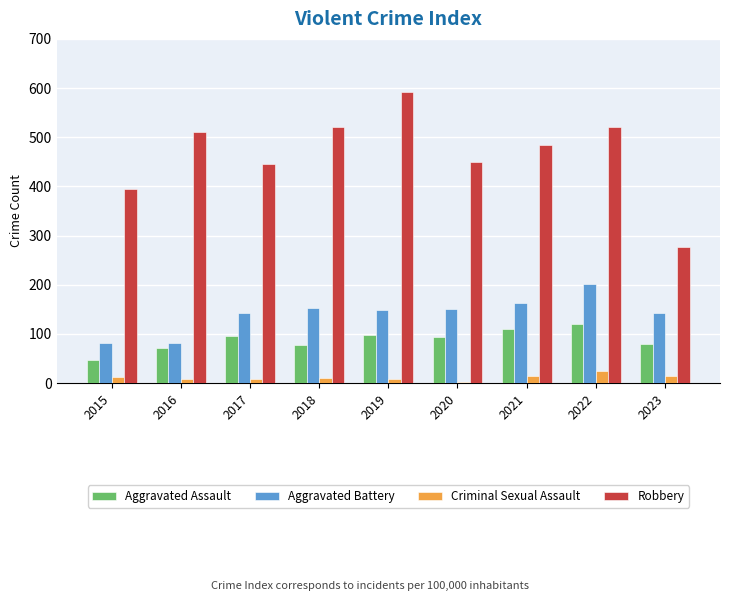

Read the Robbery value at 2023, to the nearest 50.

300